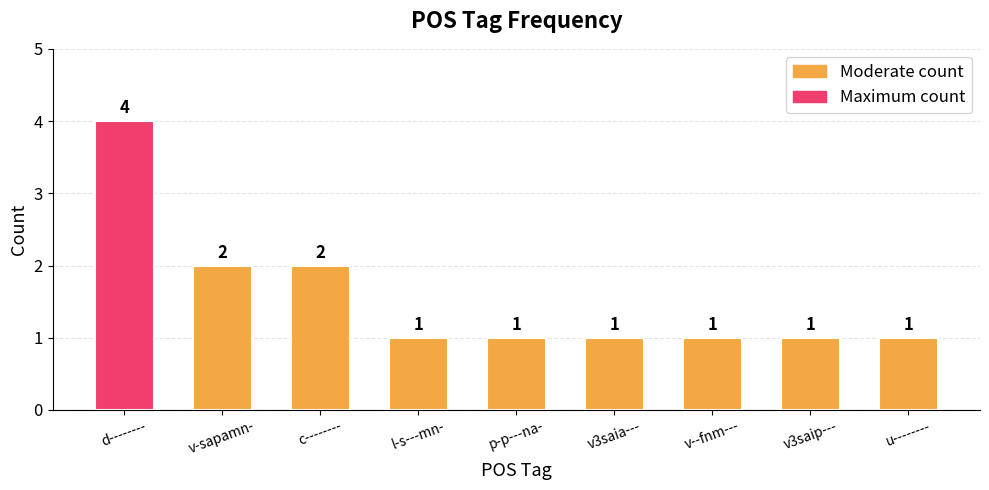

What is the label of the 4th bar from the right?

v3saia---